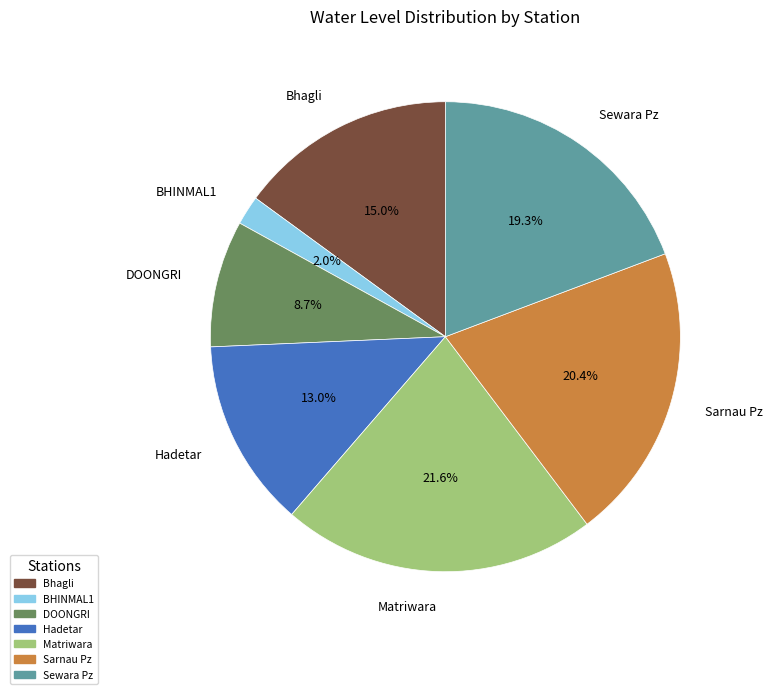

To the nearest percent, what percentage of the pie is Matriwara?

22%